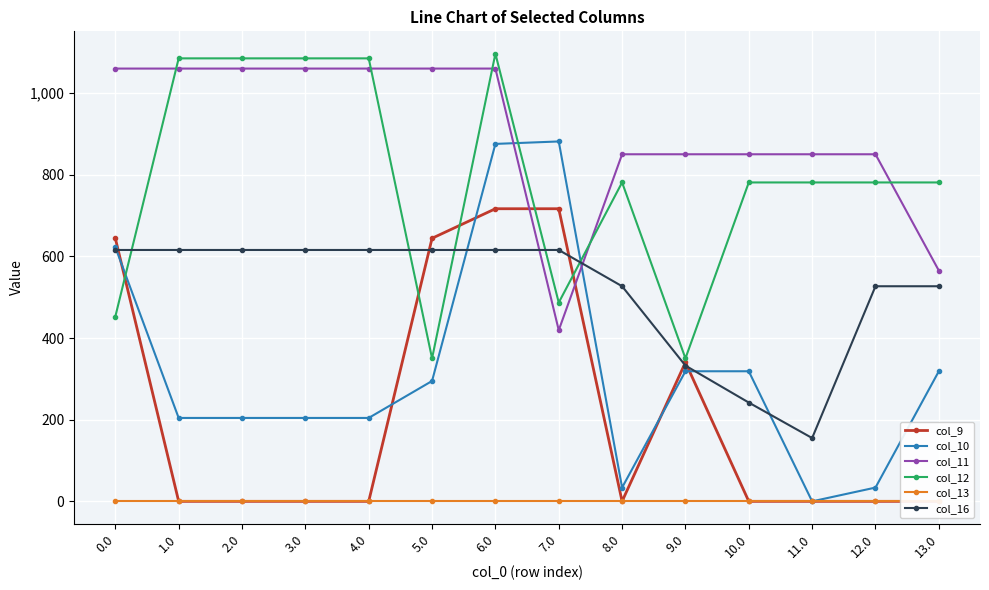

How many interior local peaks does the col_12 series have?

2